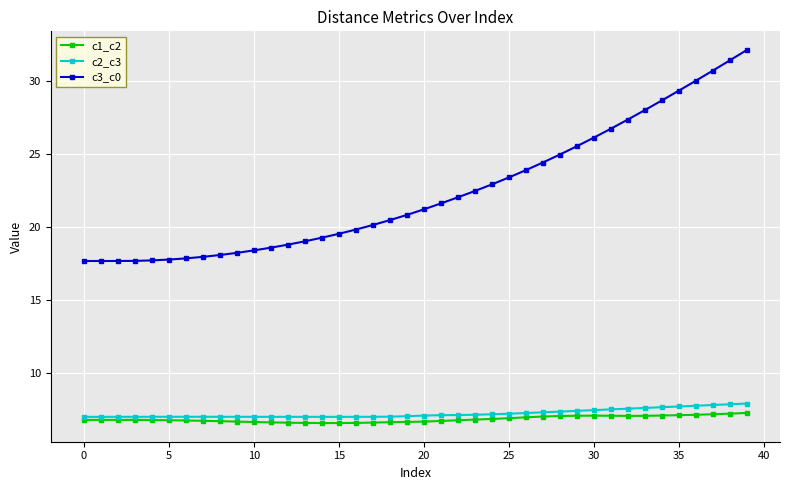

Which series has the widest spread of values?

c3_c0